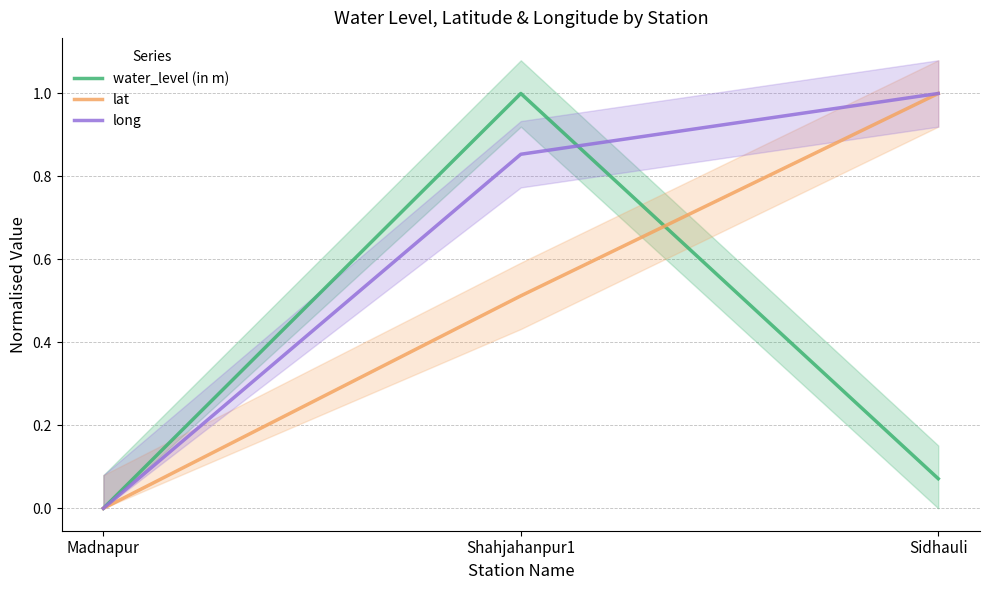

What is the label of the 1st point from the left?

Madnapur